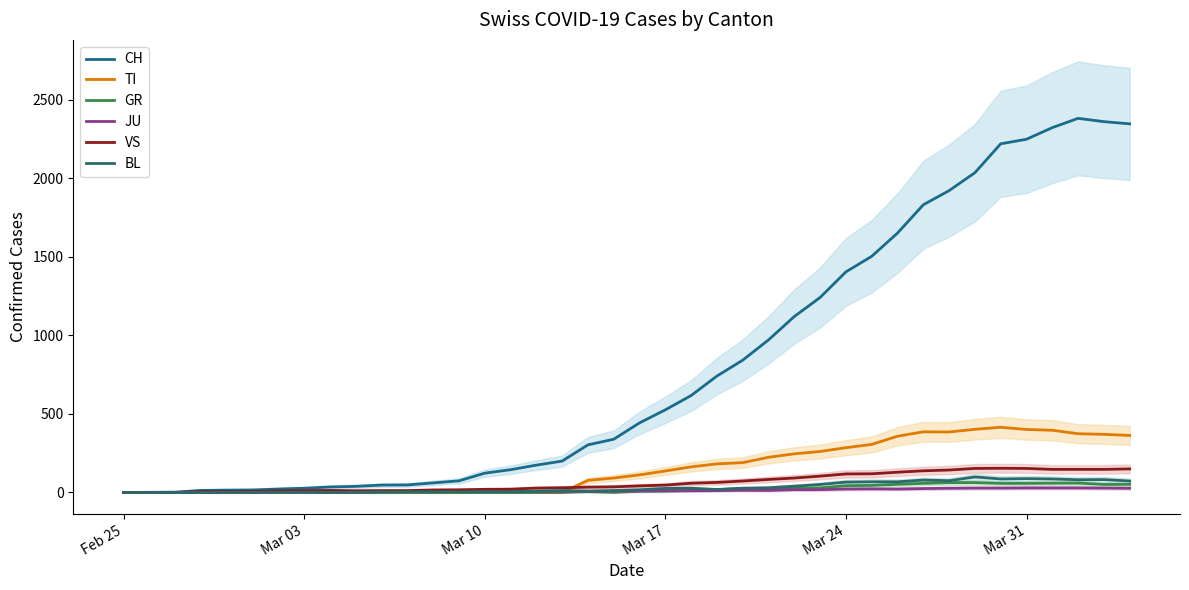

At which label does JU reach its minimum?

Feb 25